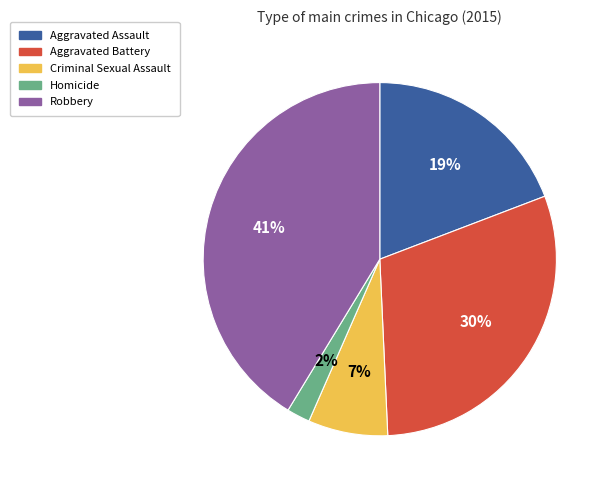

What percentage is the Criminal Sexual Assault slice, to the nearest percent?

7%